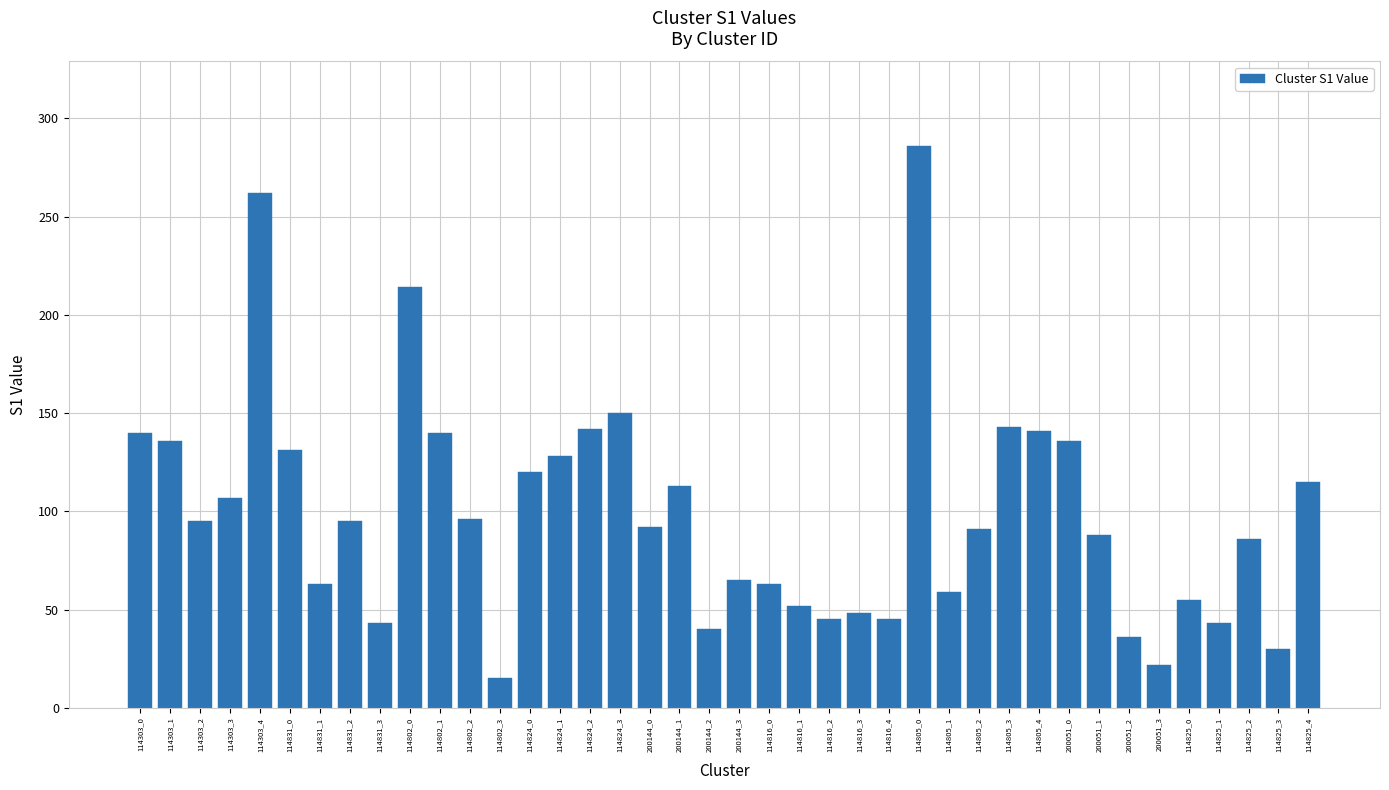

Which has a higher value, 114303_2 or 114824_1?

114824_1